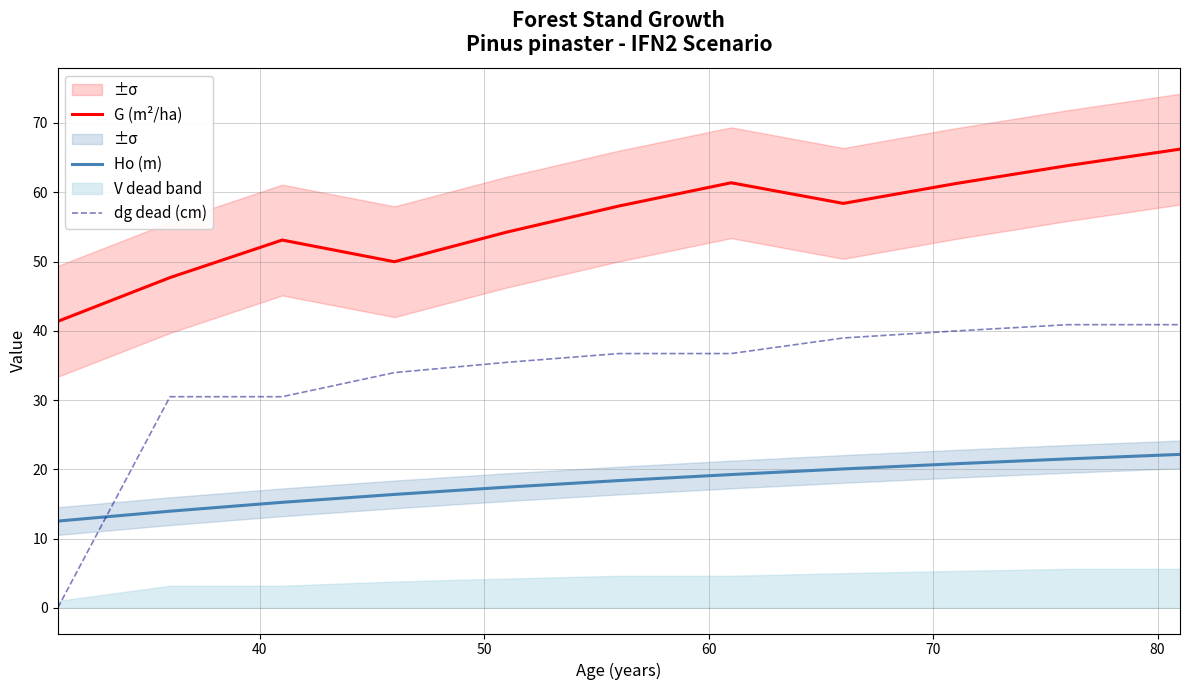

What is the lowest value of the G (m²/ha) series?

41.4